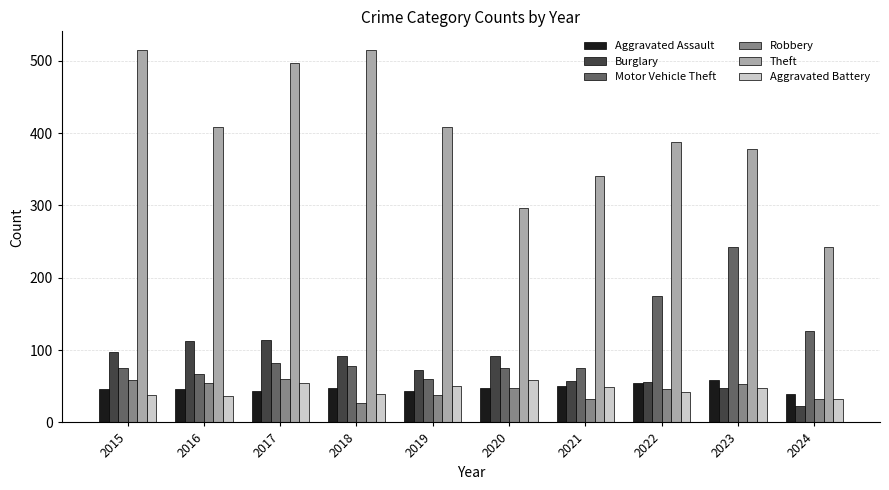

Is the value of Theft at 2023 greater than the value of Aggravated Battery at 2019?

Yes